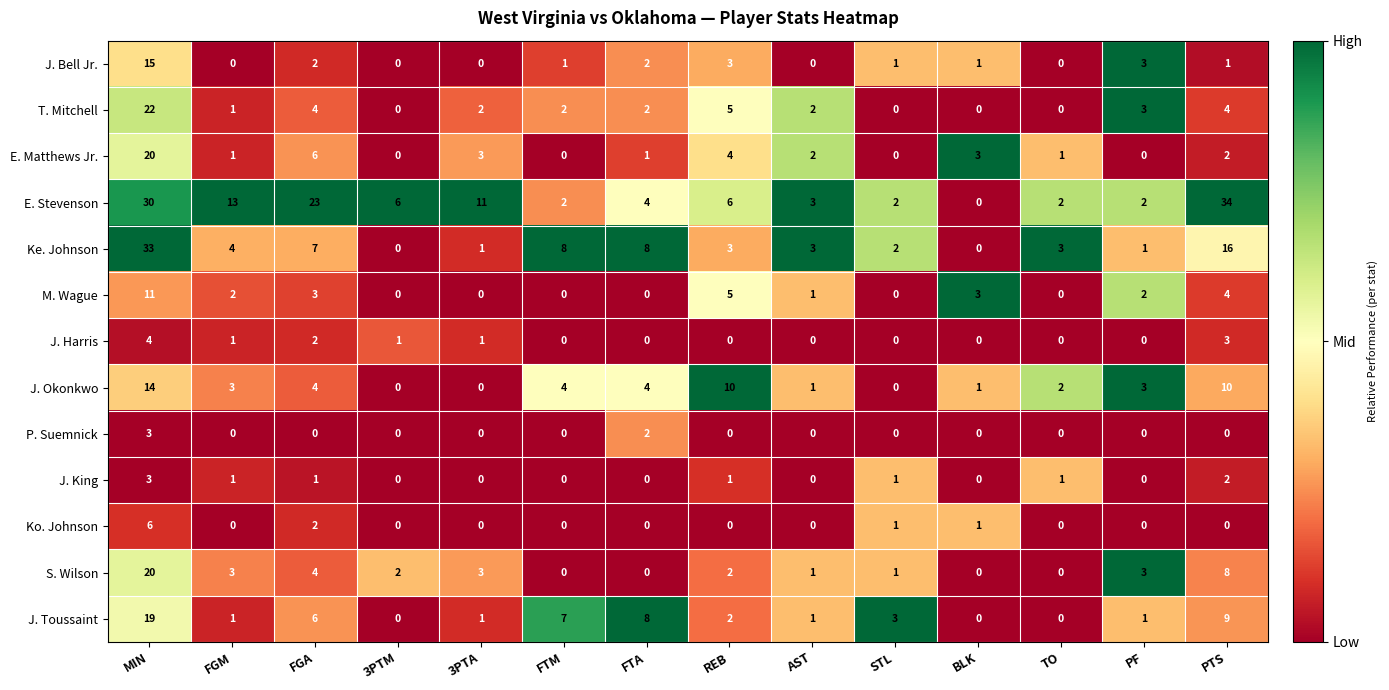

Which category has the highest value in the J. Okonkwo series?

MIN